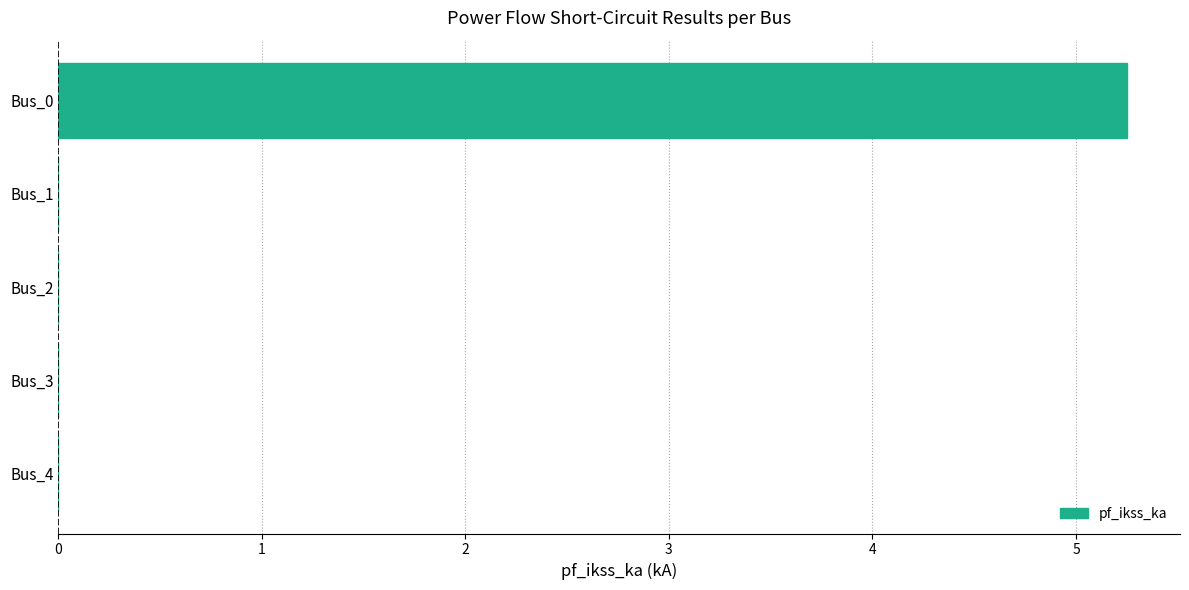

True or false: the data shows 0.0 at Bus_3.

True